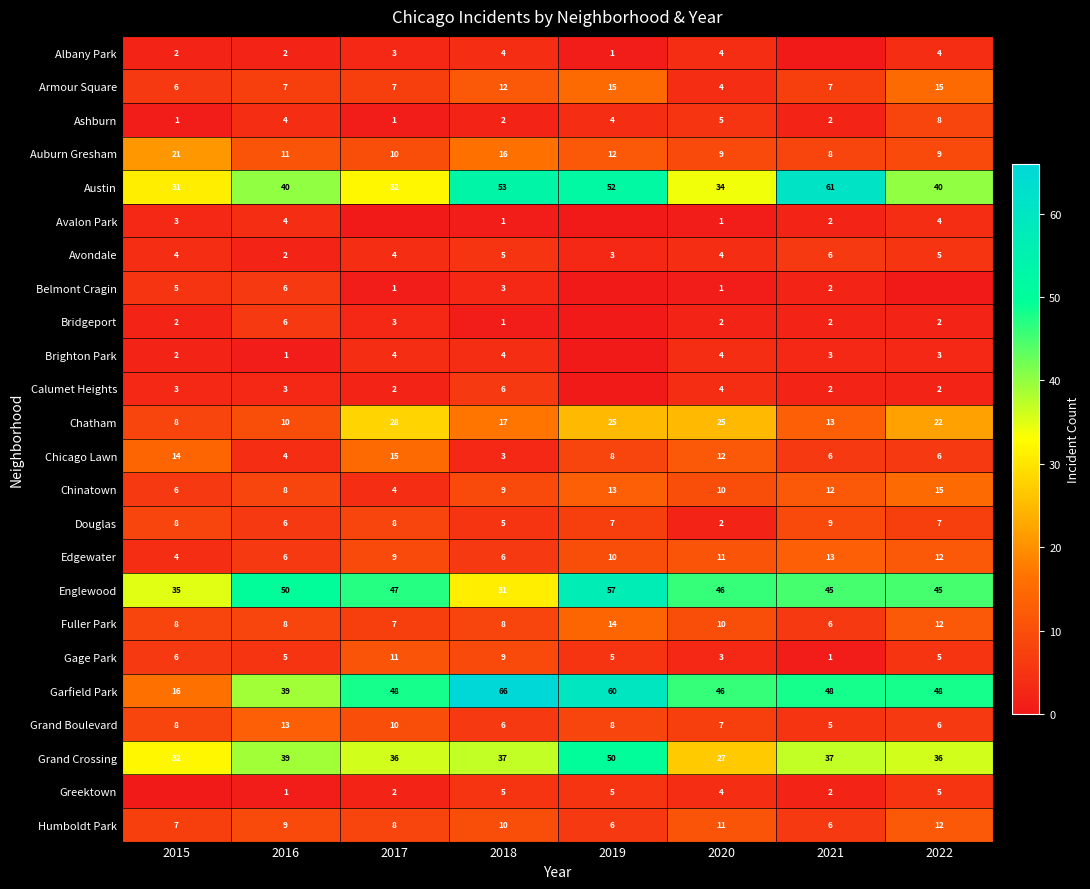

What is the difference between the Austin values at 2020 and 2022?

6